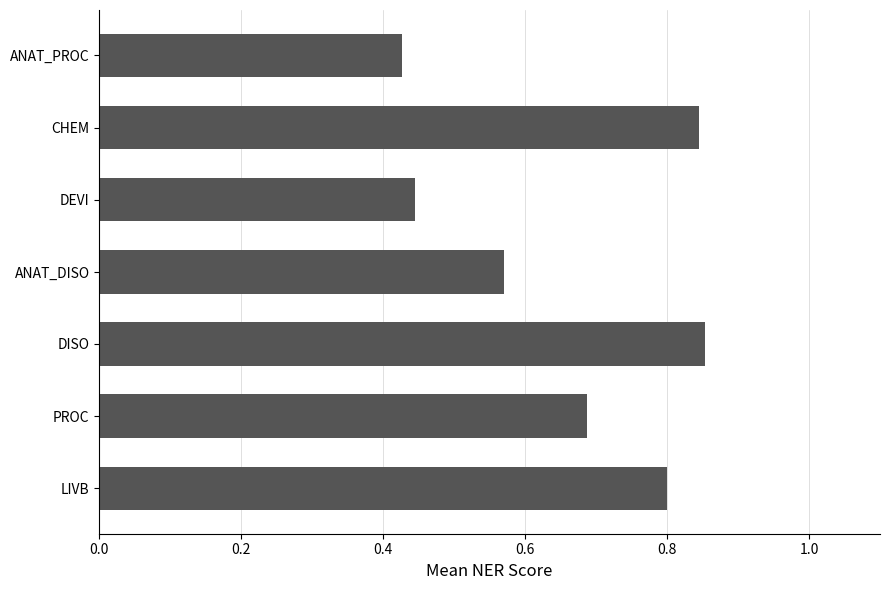

Are the bars horizontal?

Yes